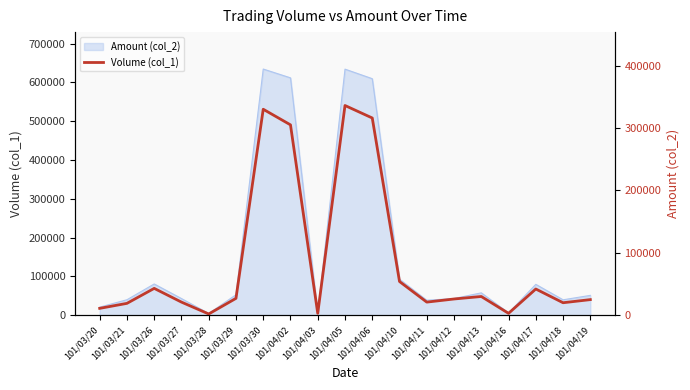

What is the difference between the maximum and minimum values?

334000